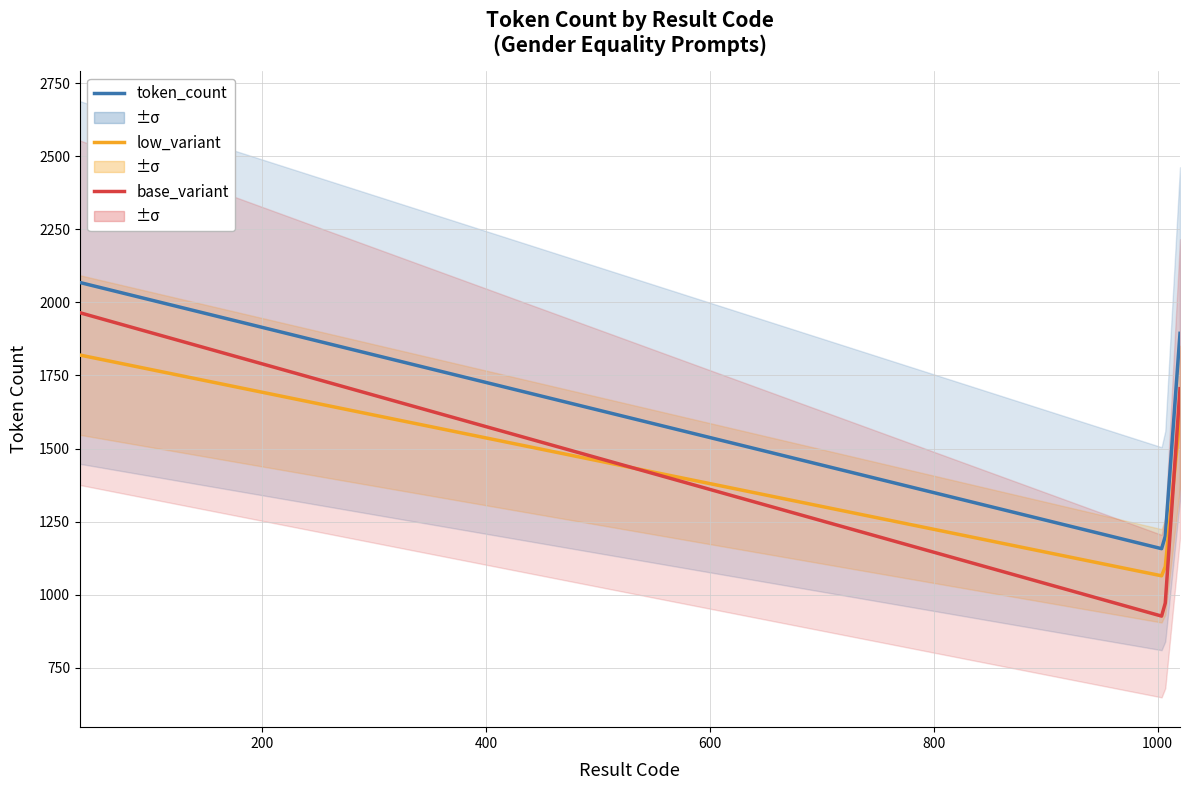

How many values exceed 1894?

1